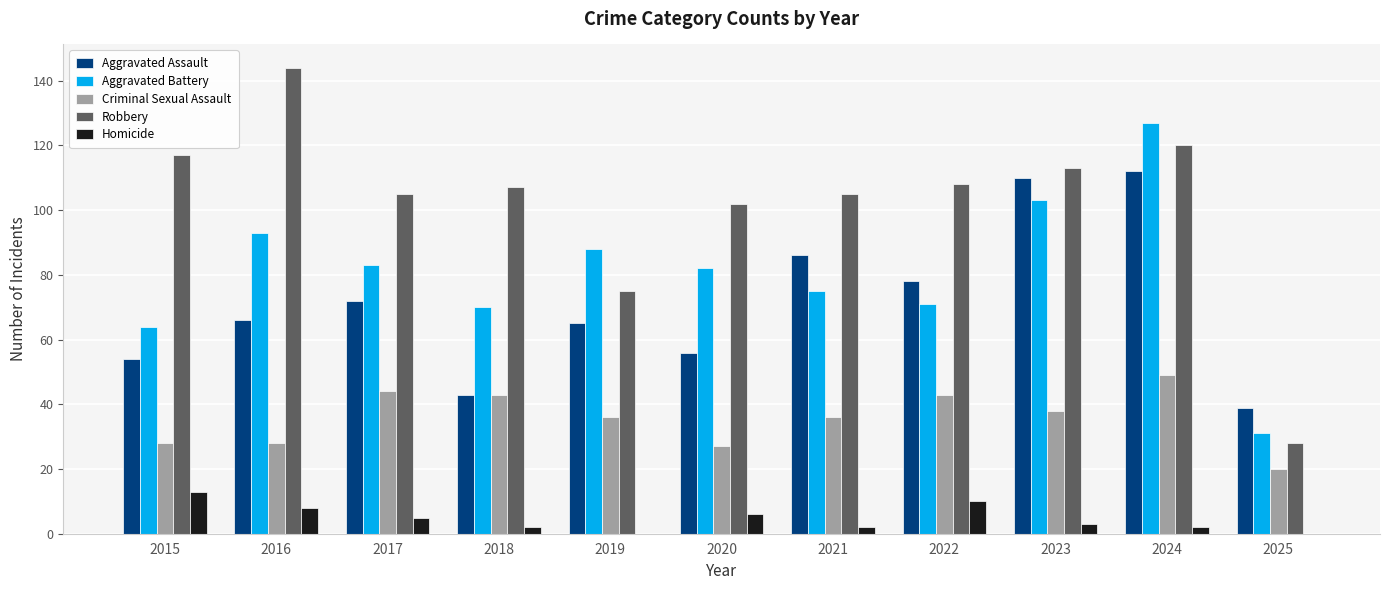

Is it true that Robbery equals 105 at 2017?

True